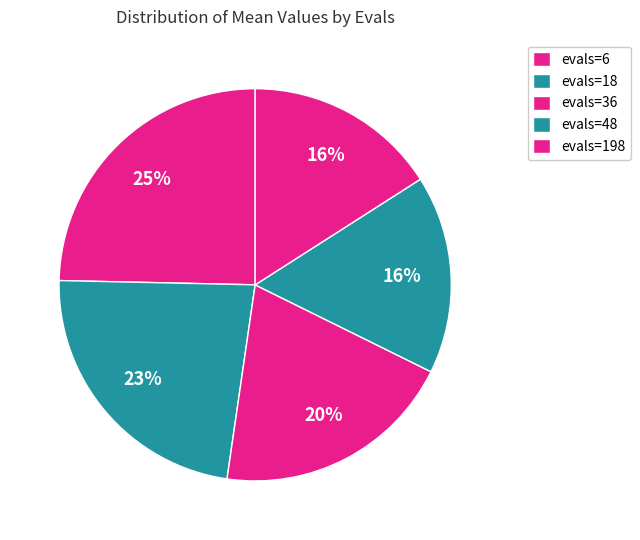

Is there any slice that represents more than half of the pie?

No